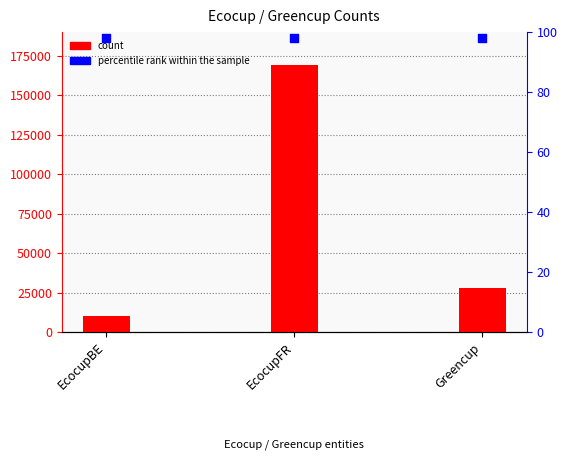

What are all the series names shown in the legend?

count, percentile rank within the sample